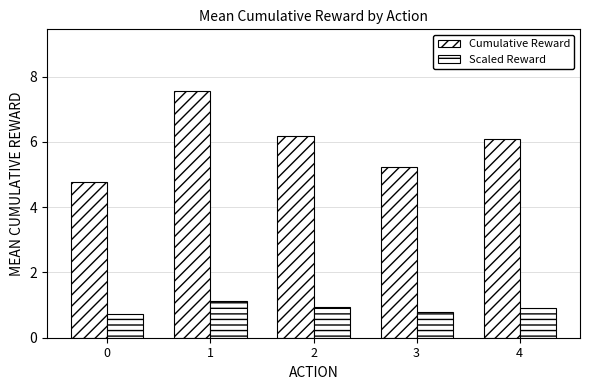

How many groups of bars are there?

5